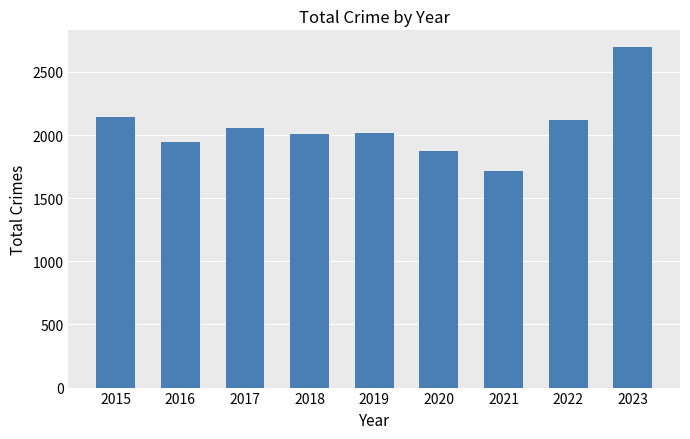

At which category does the chart reach its minimum across all series?

2021